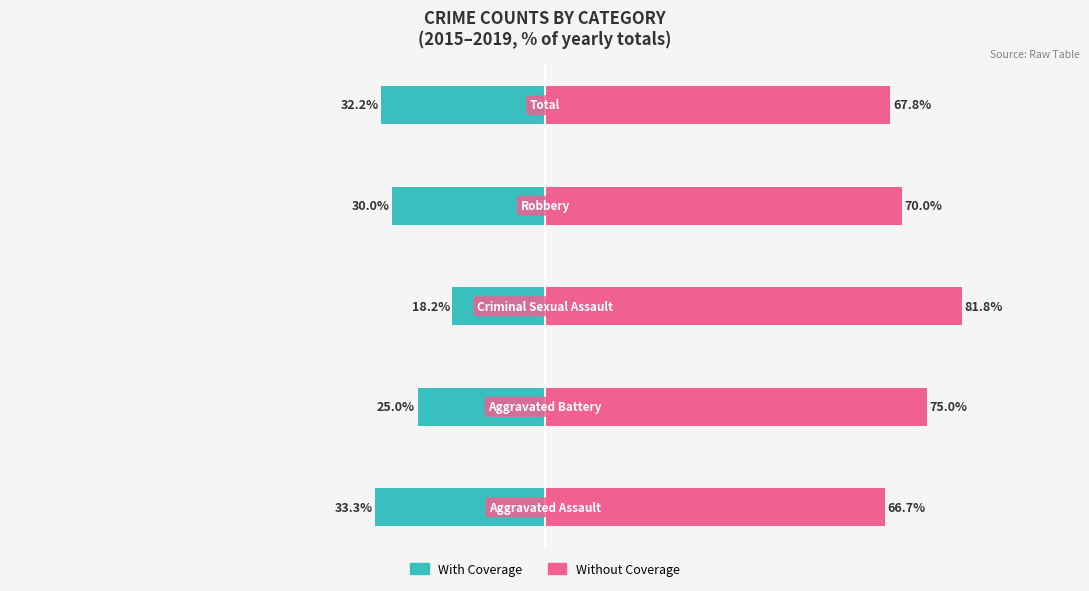

At how many categories does at least one series exceed 39?

5